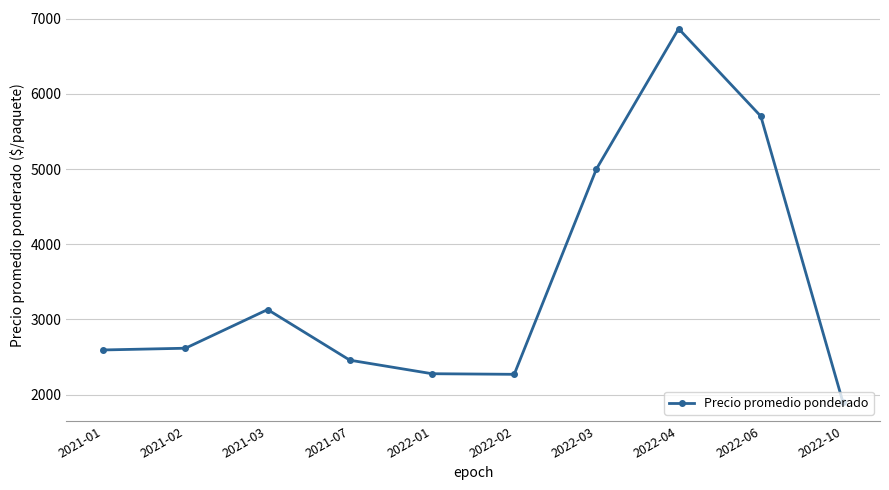

Is this an area chart (filled region under the line)?

No